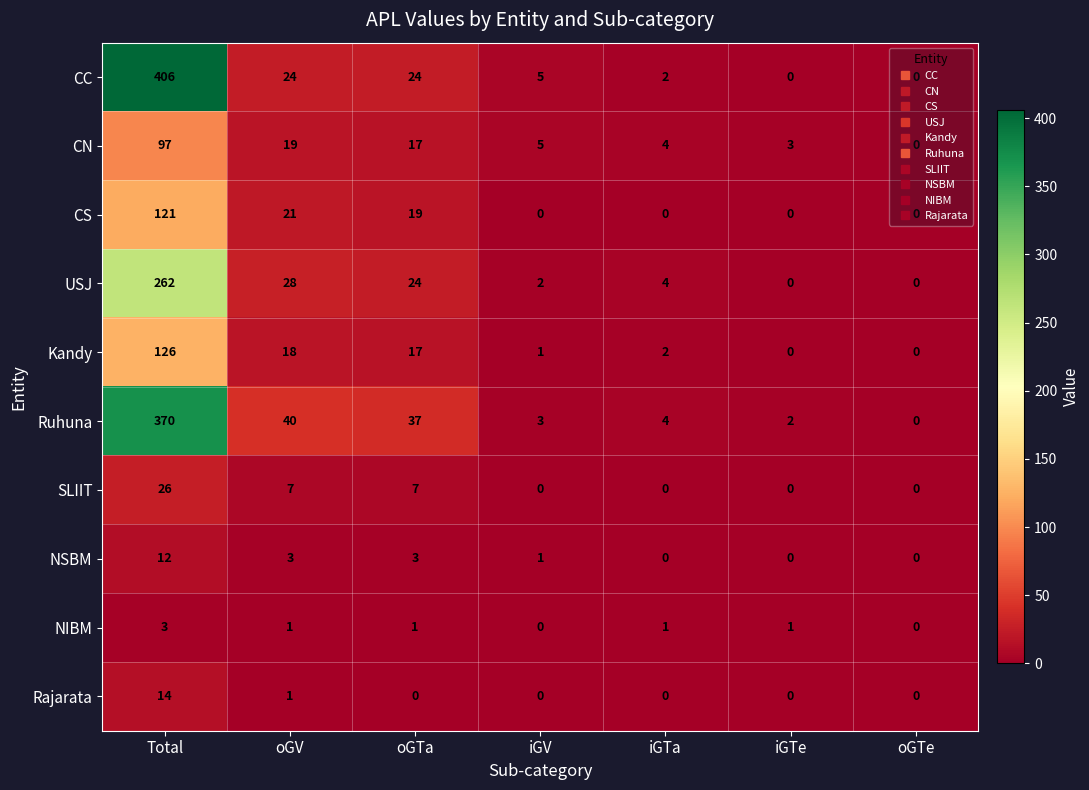

Rank the series by their maximum value, from lowest to highest.

NIBM, NSBM, Rajarata, SLIIT, CN, CS, Kandy, USJ, Ruhuna, CC